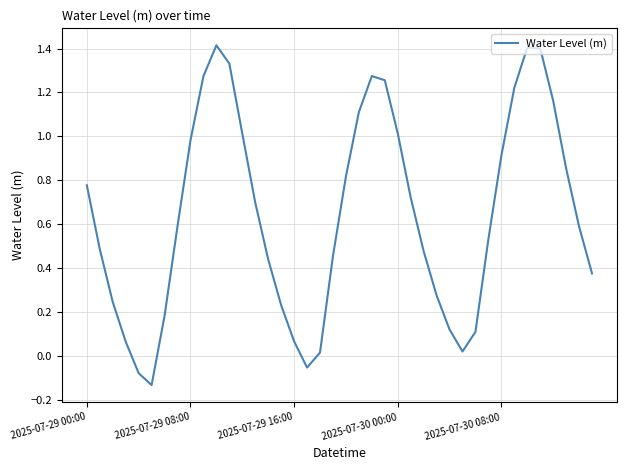

How many lines are shown in the chart?

1